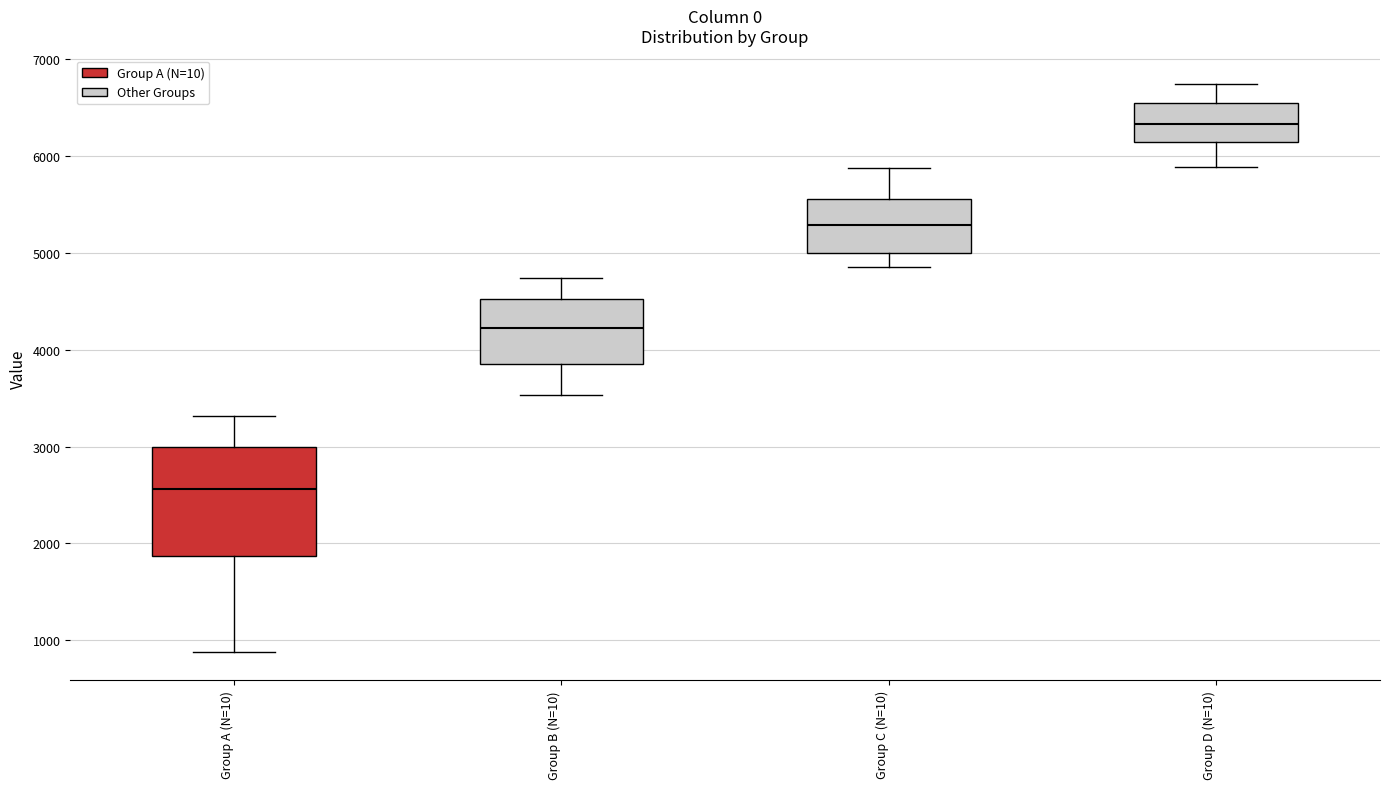

Which box's median line is the lowest?

Group A (N=10)